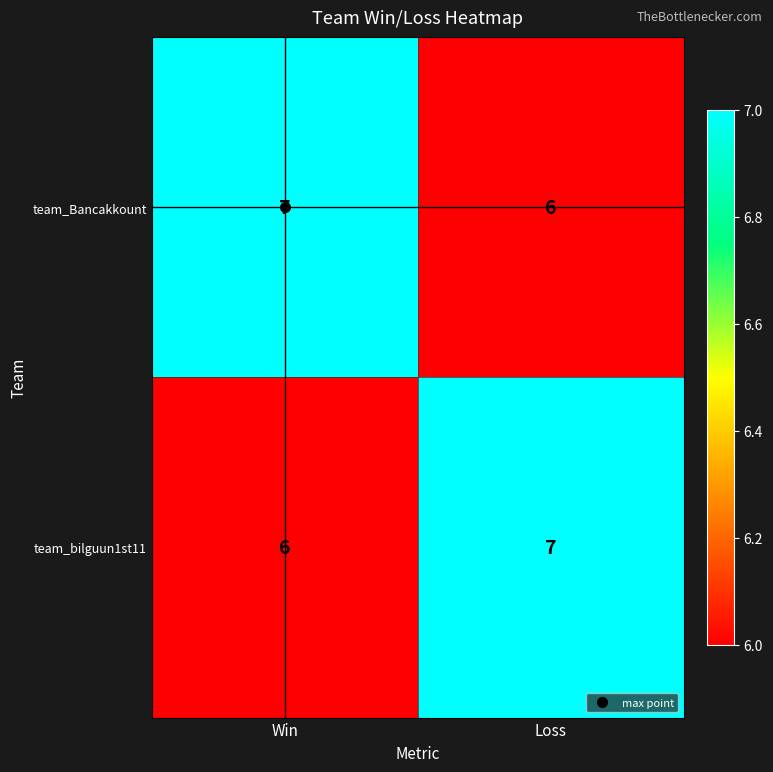

How many data points does each series have?

2